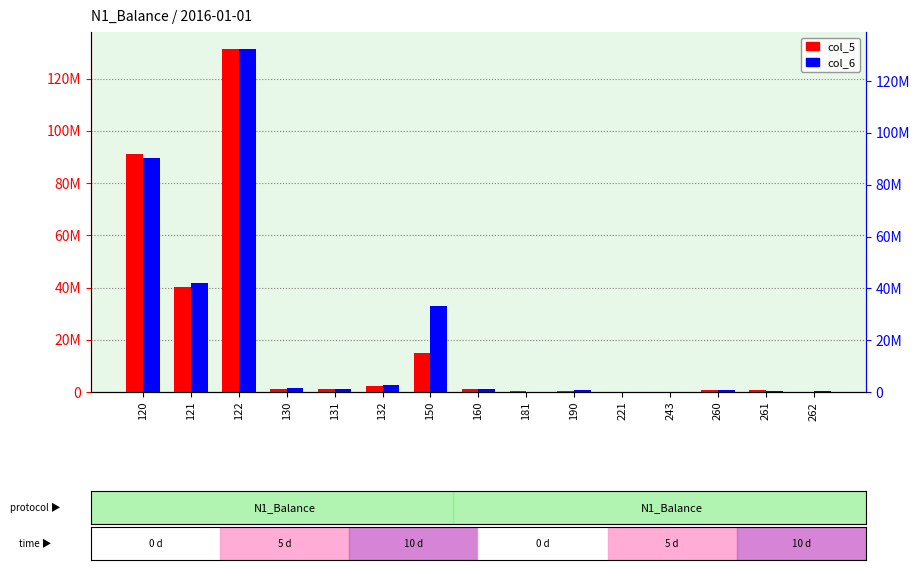

What is the maximum value for col_5?

131277274.0